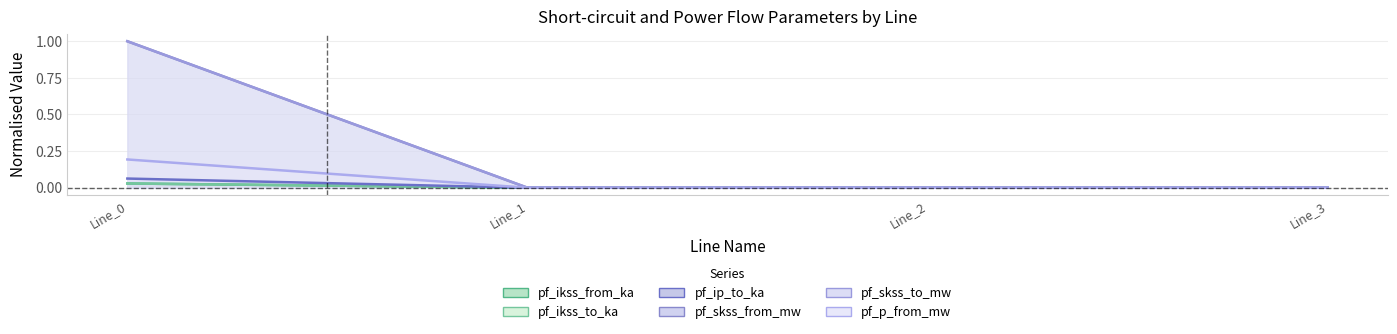

True or false: pf_ikss_from_ka has more than 2 interior local peaks.

False